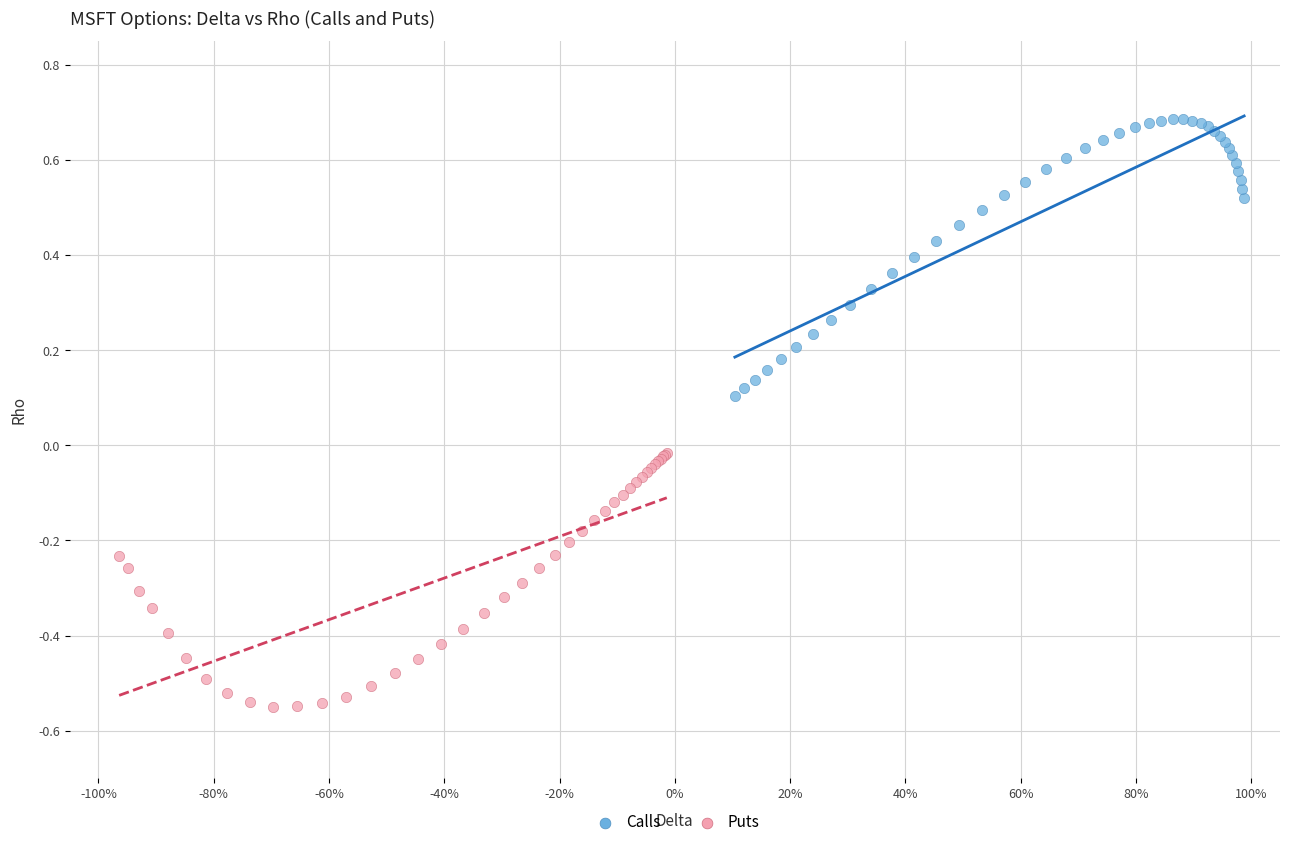

Which series contains the lowest Y value?

Puts